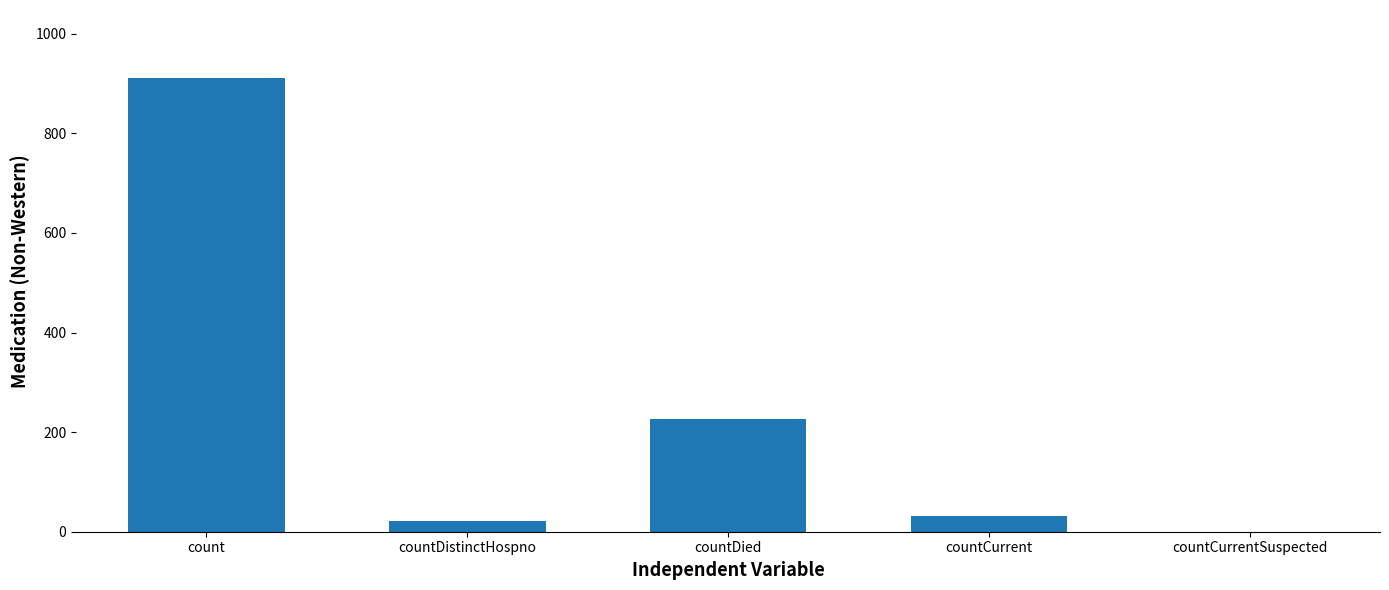

Is it true that the value at countCurrentSuspected is -562?

False